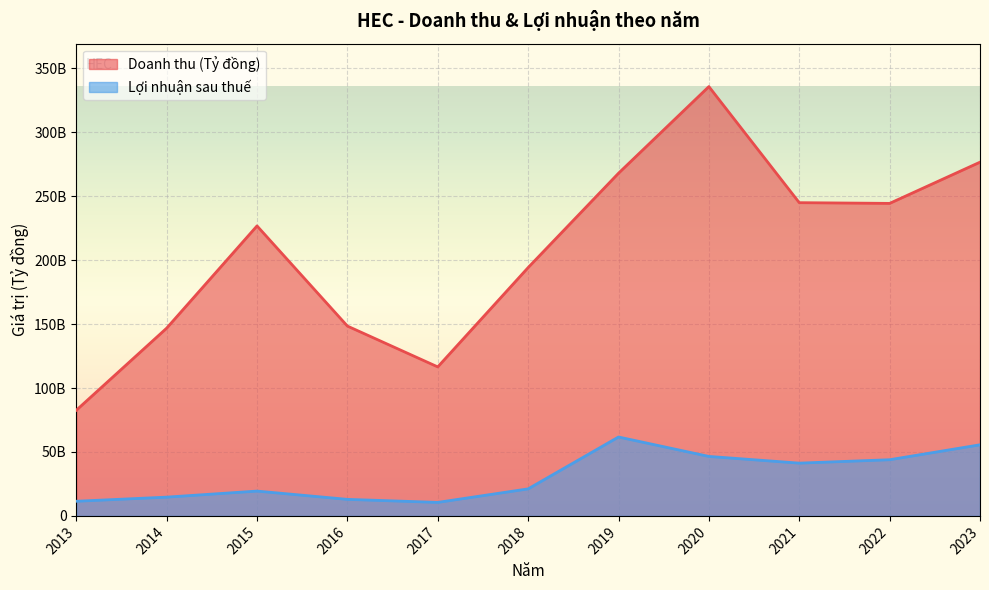

Where is the first local minimum for Lợi nhuận sau thuế?

2017